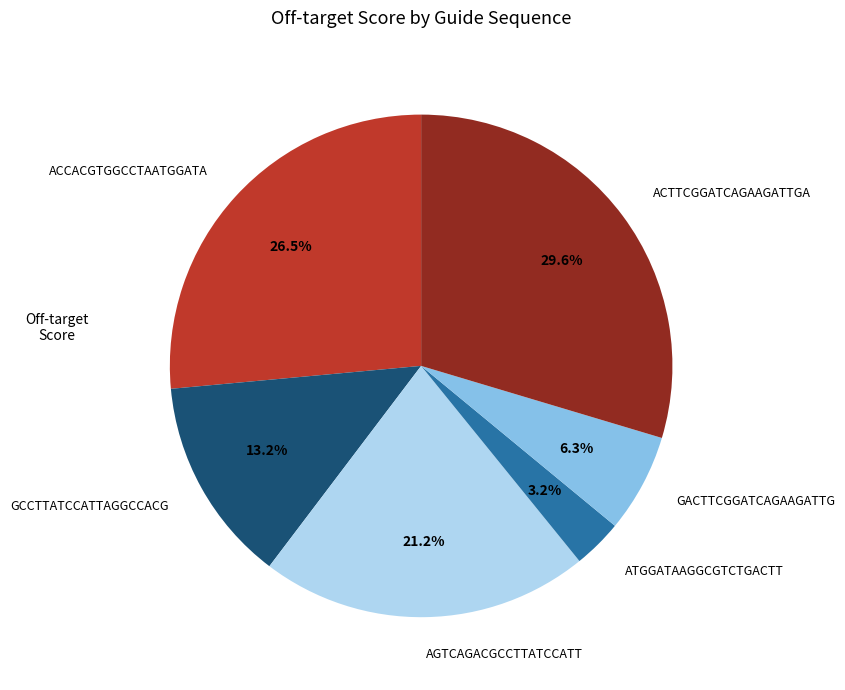

The ACTTCGGATCAGAAGATTGA slice represents 1% of the pie. True or false?

False